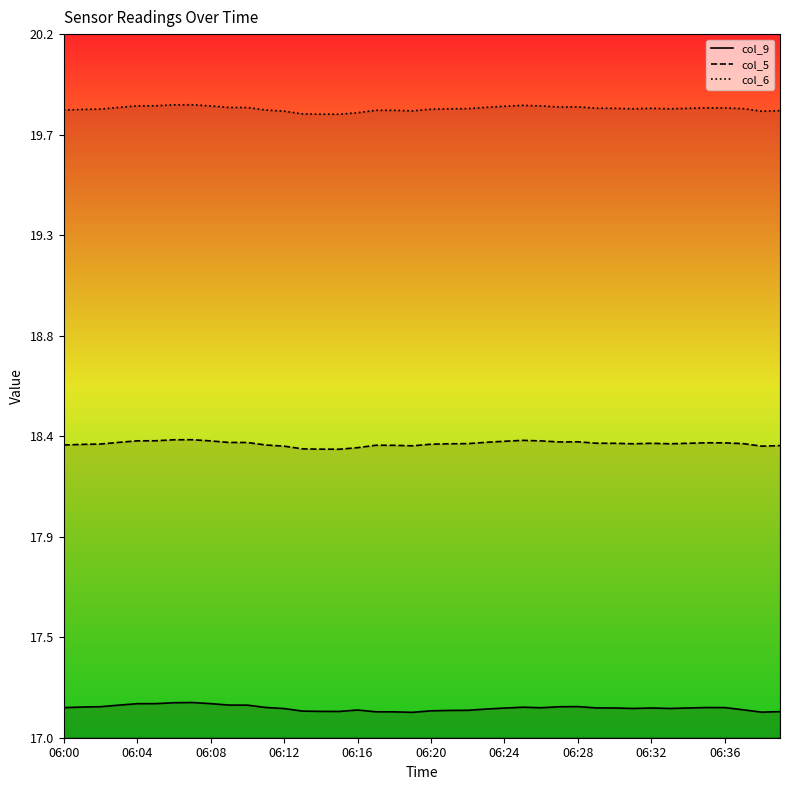

Which series has the widest spread of values?

col_9